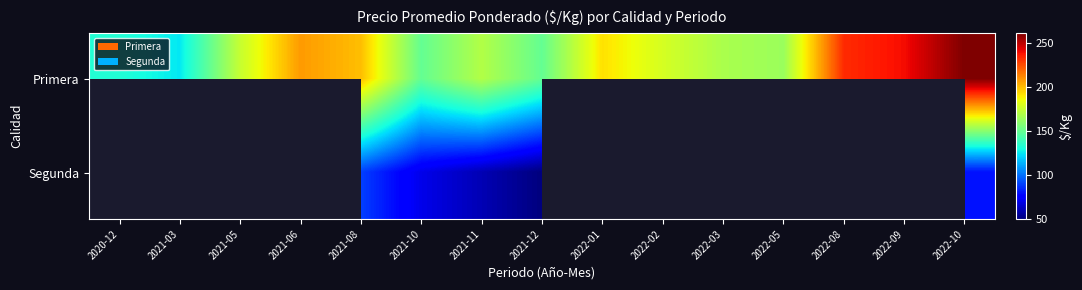

What is the sum of the Primera values at 2022-08 and 2022-02?

412.0